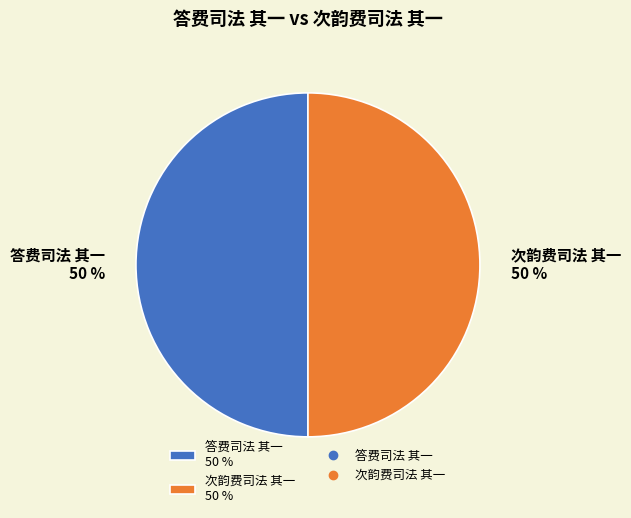

To the nearest percent, what is the average slice percentage?

50%